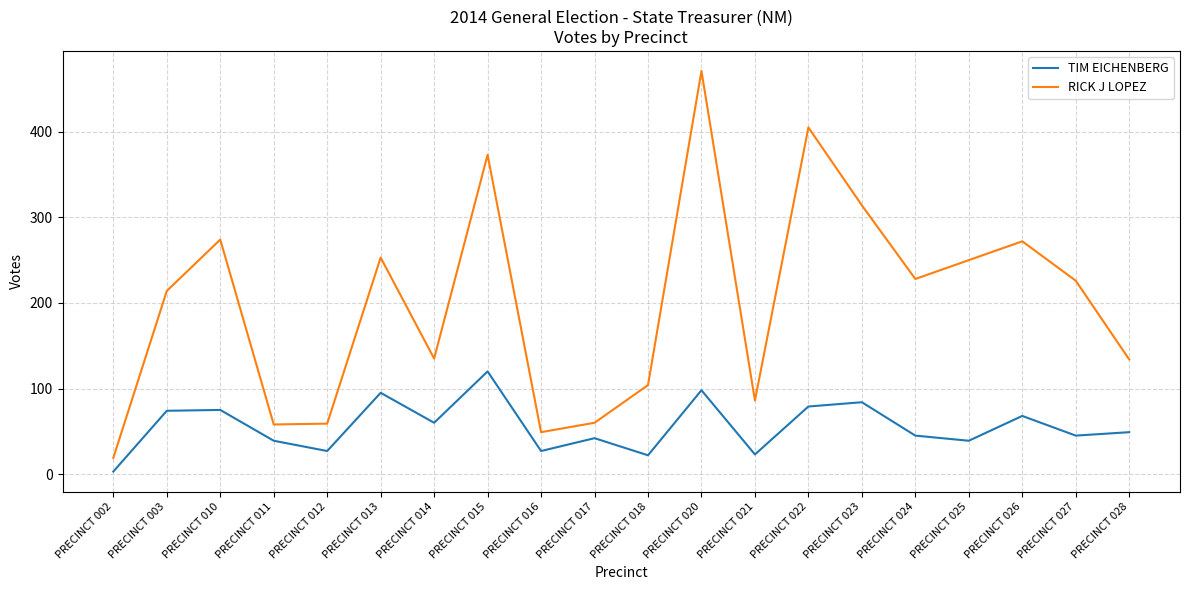

What are all the series names shown in the legend?

TIM EICHENBERG, RICK J LOPEZ